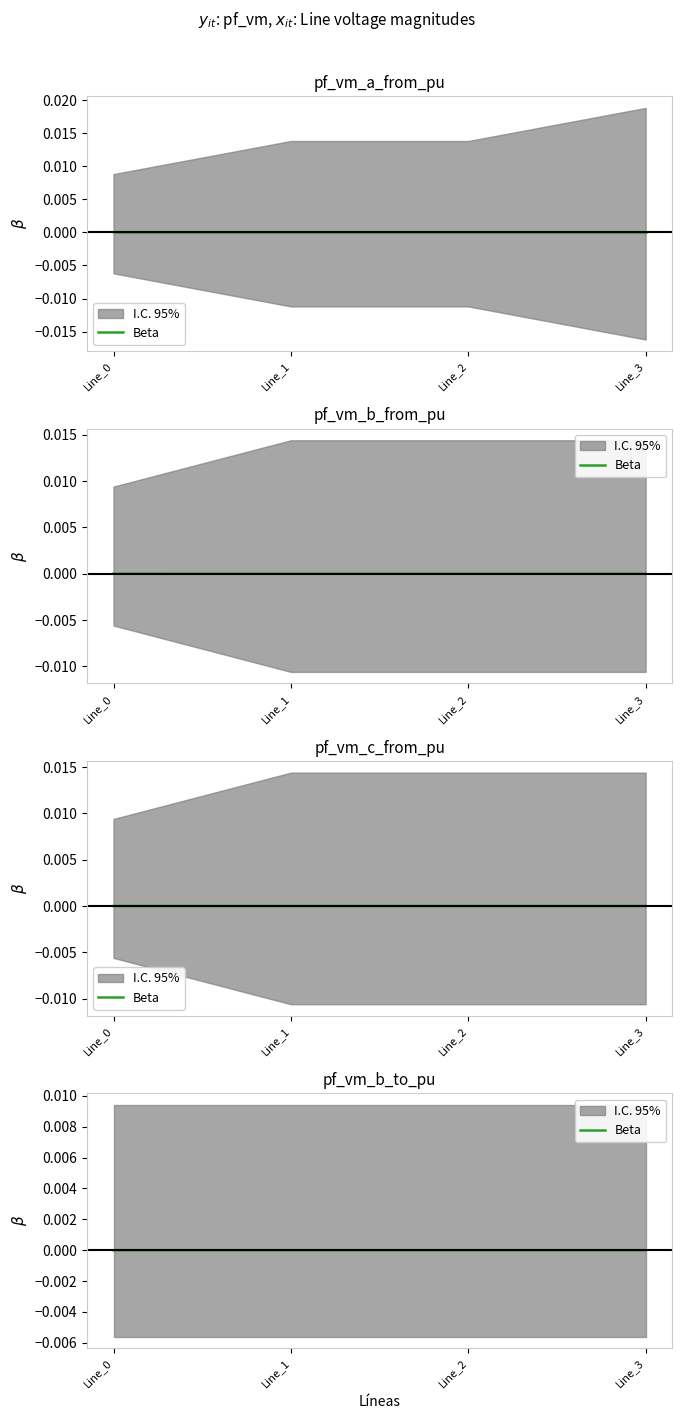

Rank the categories by value from highest to lowest.

Line_0, Line_1, Line_2, Line_3